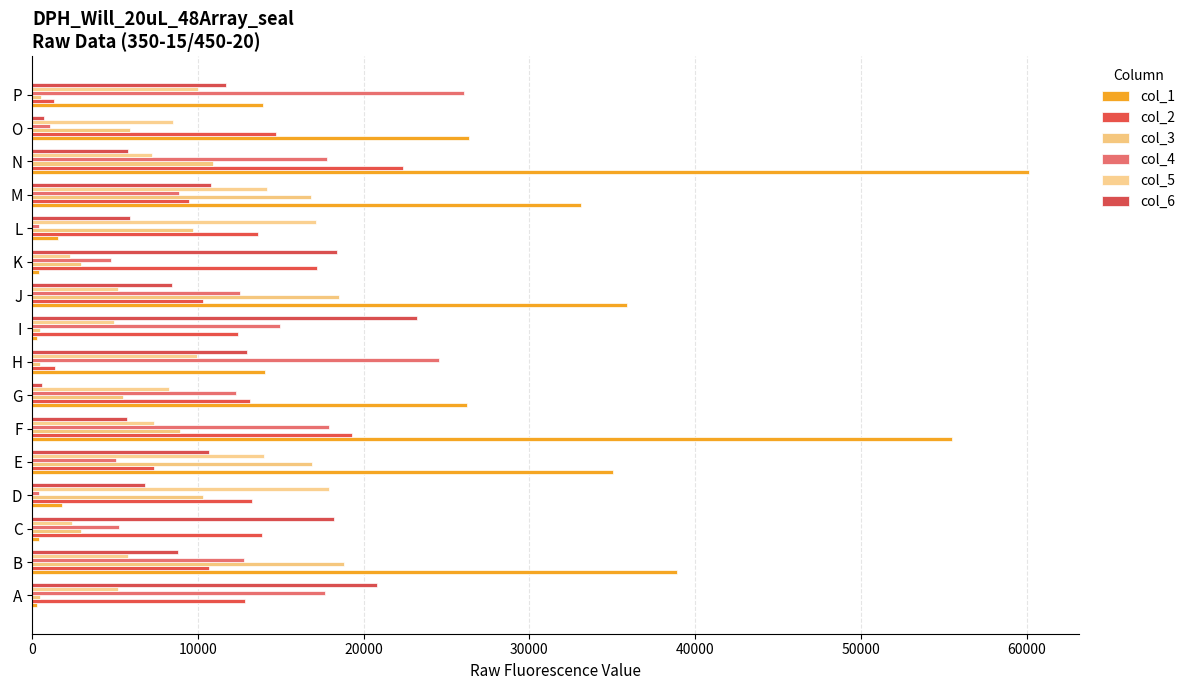

How many values in the col_6 series are below 10674?

8